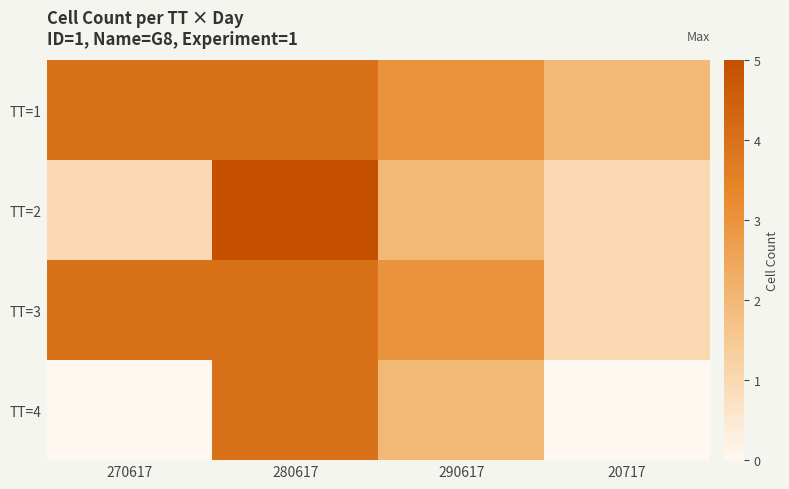

Reading left to right, list all the values displayed in this chart.

TT=1: 270617=4	280617=4	290617=3	20717=2
TT=2: 270617=1	280617=5	290617=2	20717=1
TT=3: 270617=4	280617=4	290617=3	20717=1
TT=4: 270617=0	280617=4	290617=2	20717=0